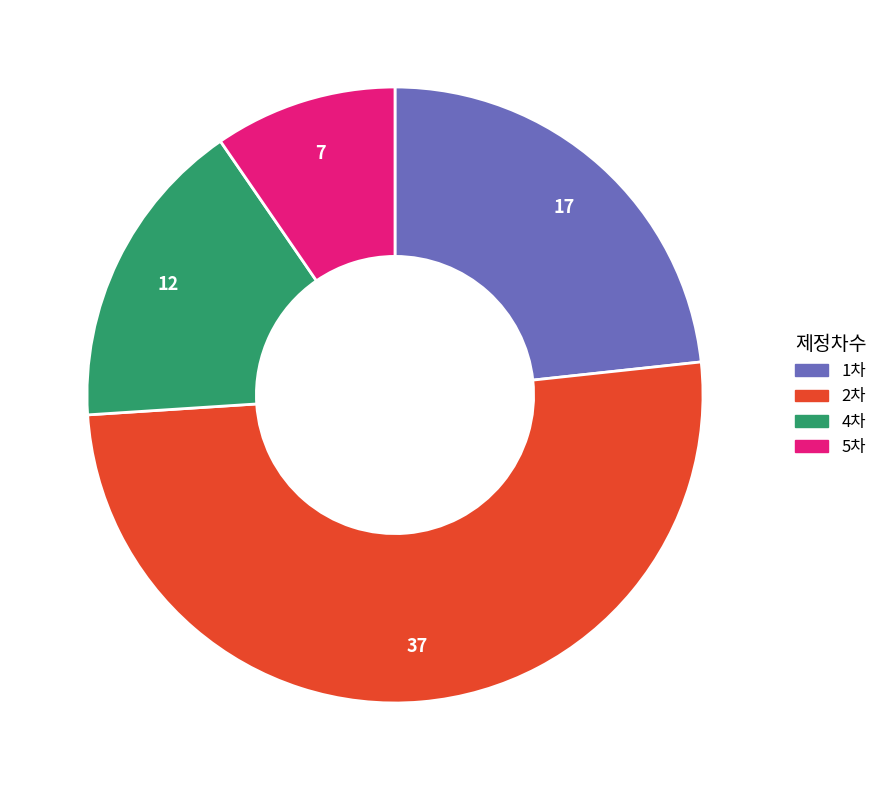

Is there a majority slice in this chart?

Yes